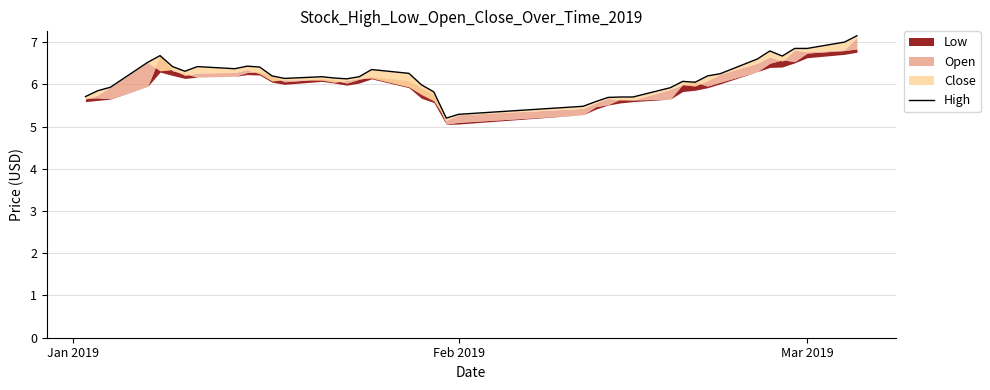

How many lines are shown in the chart?

1